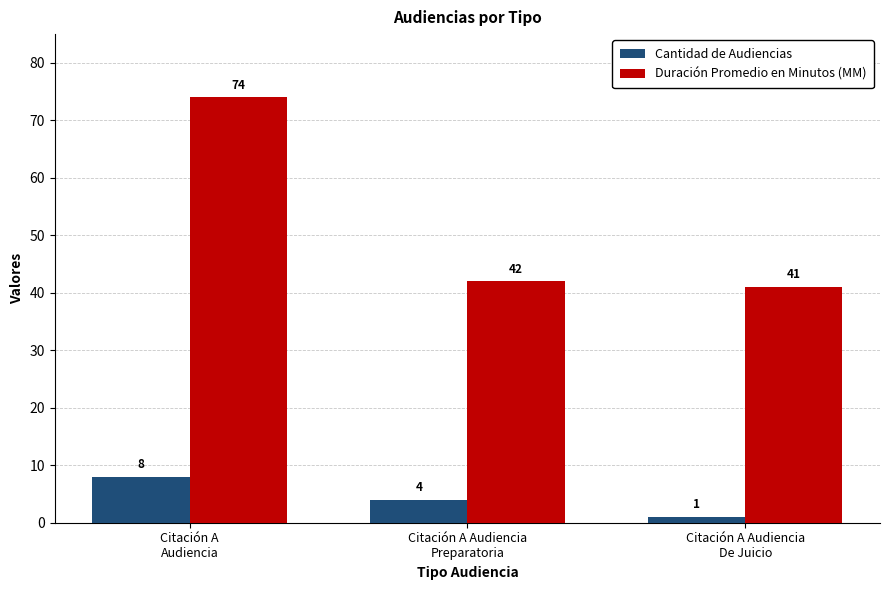

What is the difference between the highest and lowest values at Citación A Audiencia
Preparatoria?

38